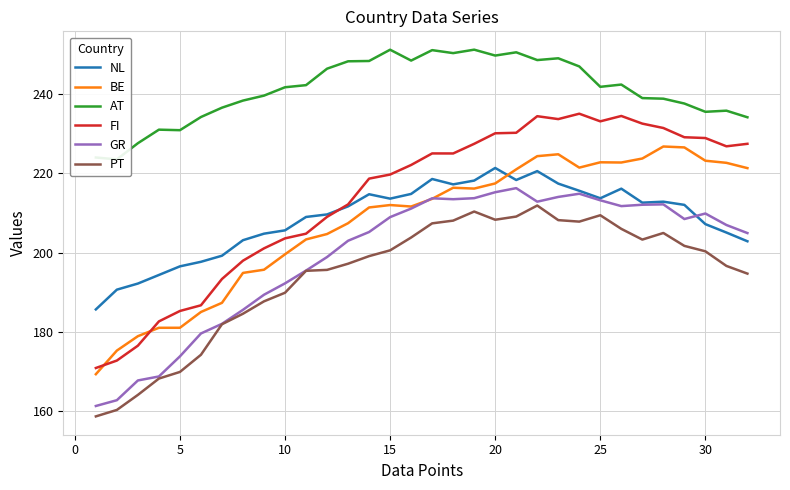

Reading left to right, transcribe all the data shown in this chart.

NL: 185.6	190.6	192.2	194.3	196.5	197.7	199.2	203.1	204.8	205.6	209.0	209.6	211.7	214.7	213.6	214.8	218.6	217.2	218.2	221.4	218.3	220.6	217.4	215.6	213.7	216.1	212.6	212.8	212.0	207.2	205.1	202.8
BE: 169.3	175.3	178.9	181.0	181.0	185.0	187.3	194.9	195.7	199.6	203.3	204.7	207.4	211.4	212.0	211.6	213.6	216.4	216.2	217.5	221.0	224.3	224.8	221.4	222.8	222.7	223.7	226.8	226.5	223.2	222.7	221.3
AT: 224.0	223.5	227.6	231.0	230.9	234.2	236.6	238.4	239.6	241.7	242.3	246.4	248.3	248.4	251.2	248.5	251.1	250.4	251.2	249.7	250.6	248.6	249.0	247.0	241.8	242.4	239.0	238.8	237.6	235.5	235.8	234.2
FI: 170.9	172.7	176.5	182.6	185.3	186.7	193.3	198.0	201.1	203.6	204.8	209.0	212.2	218.7	219.7	222.1	225.0	225.0	227.5	230.1	230.2	234.4	233.7	235.1	233.1	234.5	232.6	231.4	229.1	228.9	226.8	227.5
GR: 161.3	162.7	167.7	168.7	173.8	179.6	182.0	185.5	189.4	192.2	195.5	198.9	203.0	205.2	208.9	211.1	213.7	213.5	213.7	215.2	216.3	212.8	214.0	214.9	213.2	211.7	212.1	212.2	208.5	209.9	207.0	204.9
PT: 158.6	160.3	164.1	168.2	169.9	174.2	181.9	184.6	187.7	189.9	195.4	195.6	197.2	199.1	200.6	203.8	207.4	208.1	210.4	208.3	209.1	211.9	208.2	207.8	209.4	206.0	203.3	204.9	201.7	200.3	196.6	194.7